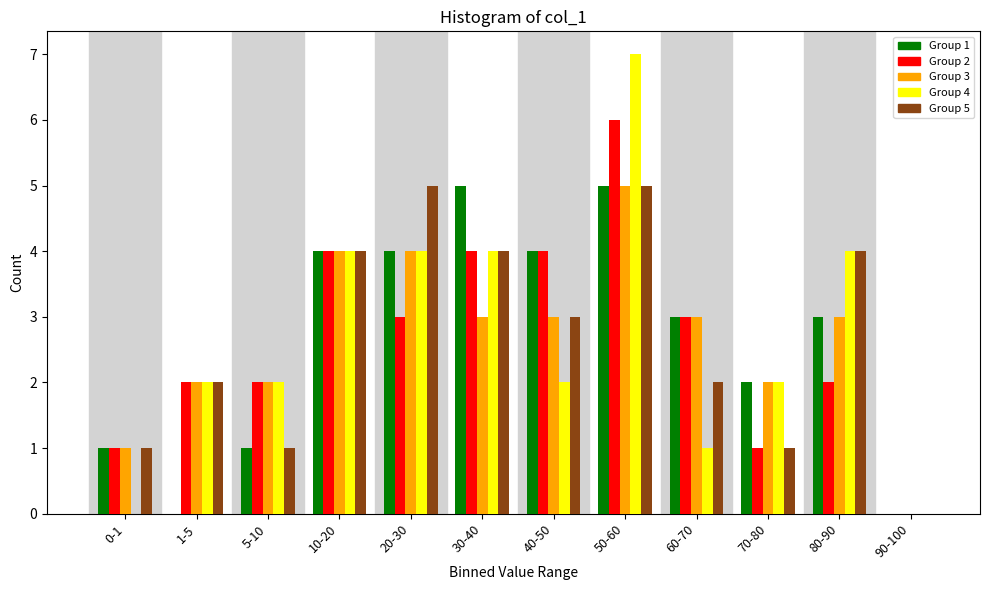

At which category is the sum across all series the highest?

50-60